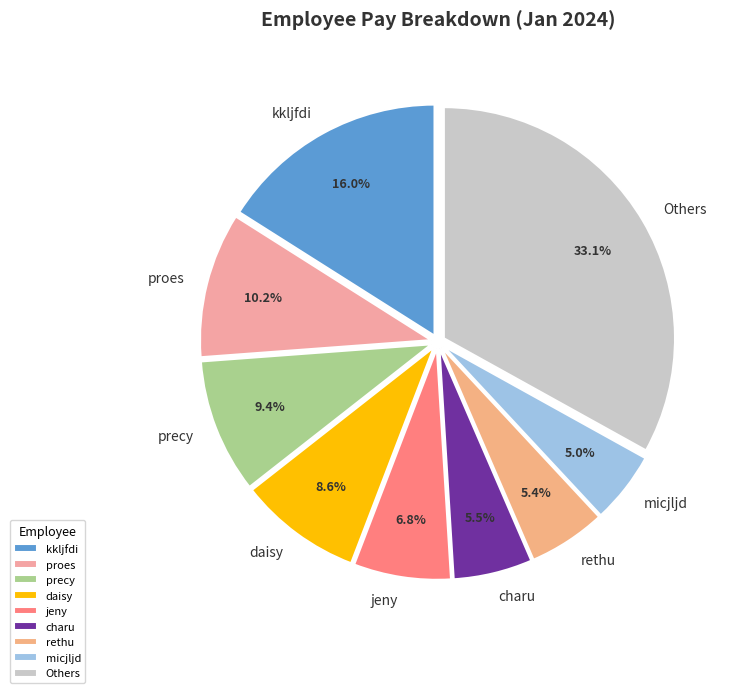

Does any single category account for the majority?

No